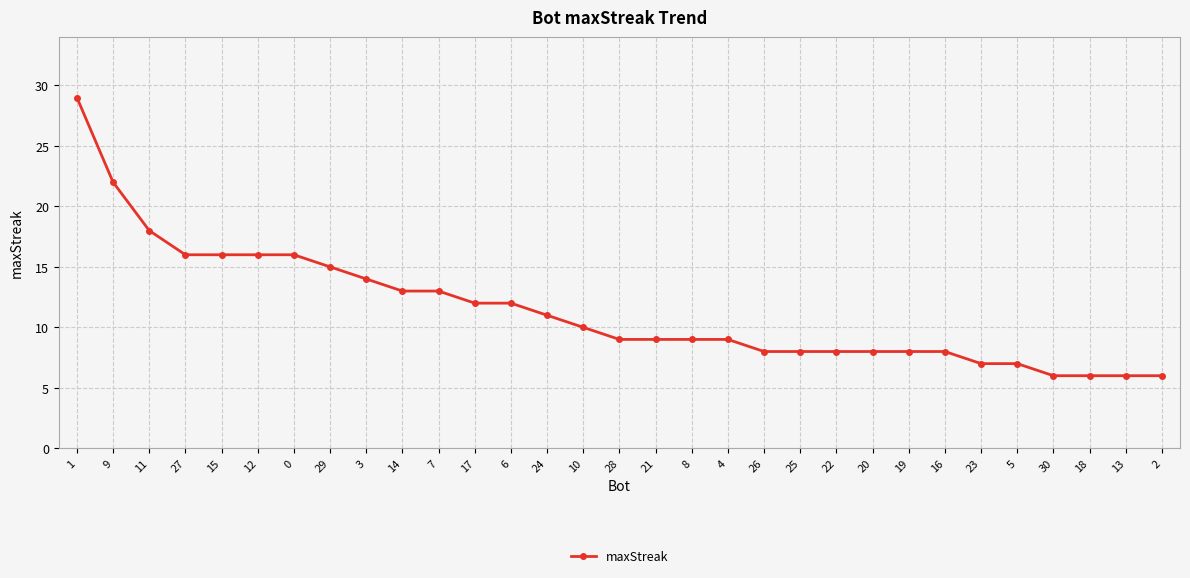

Reading left to right, transcribe all the data shown in this chart.

29	22	18	16	16	16	16	15	14	13	13	12	12	11	10	9	9	9	9	8	8	8	8	8	8	7	7	6	6	6	6